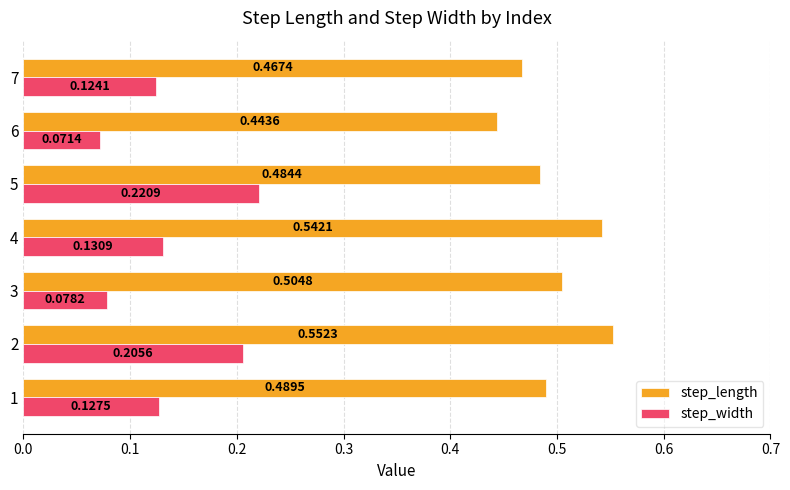

Between 2 and 6, which series saw the biggest shift?

step_width